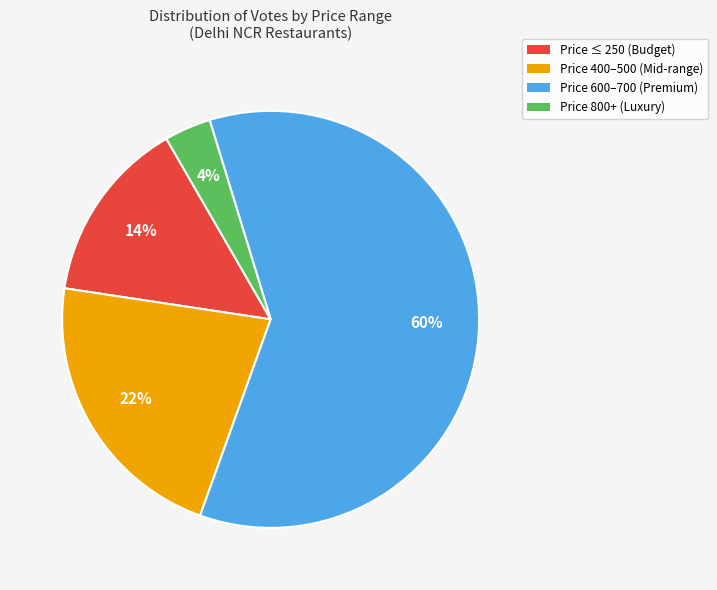

To the nearest percent, what is the average slice percentage?

25%